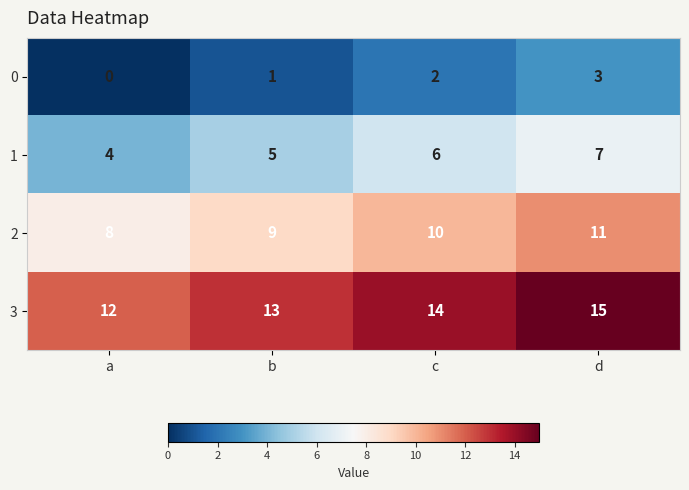

Reading left to right, transcribe all the data shown in this chart.

0: a=0	b=1	c=2	d=3
1: a=4	b=5	c=6	d=7
2: a=8	b=9	c=10	d=11
3: a=12	b=13	c=14	d=15